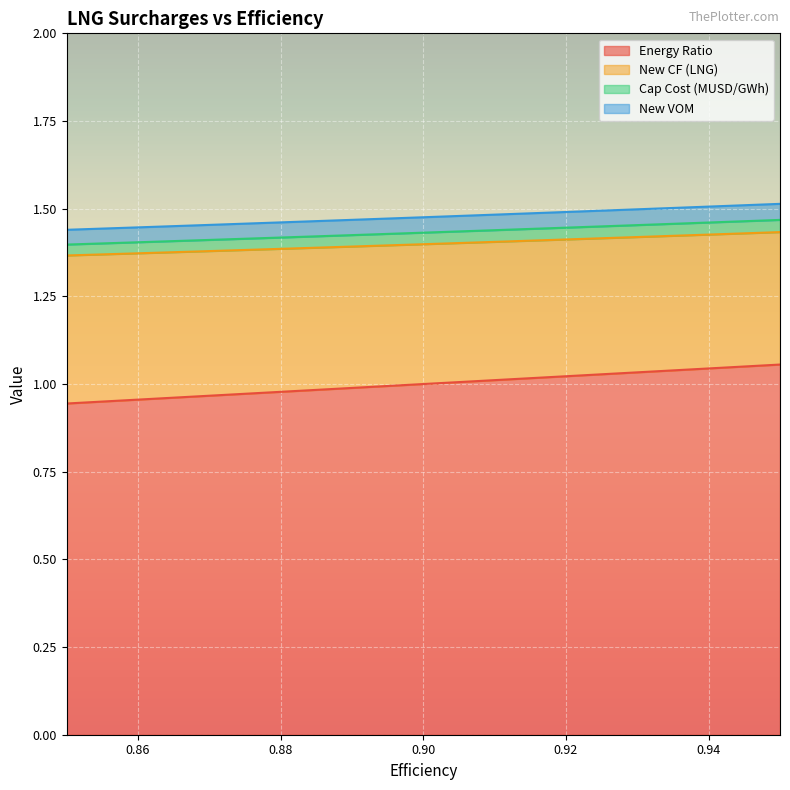

What position from the right is 0.93?

3